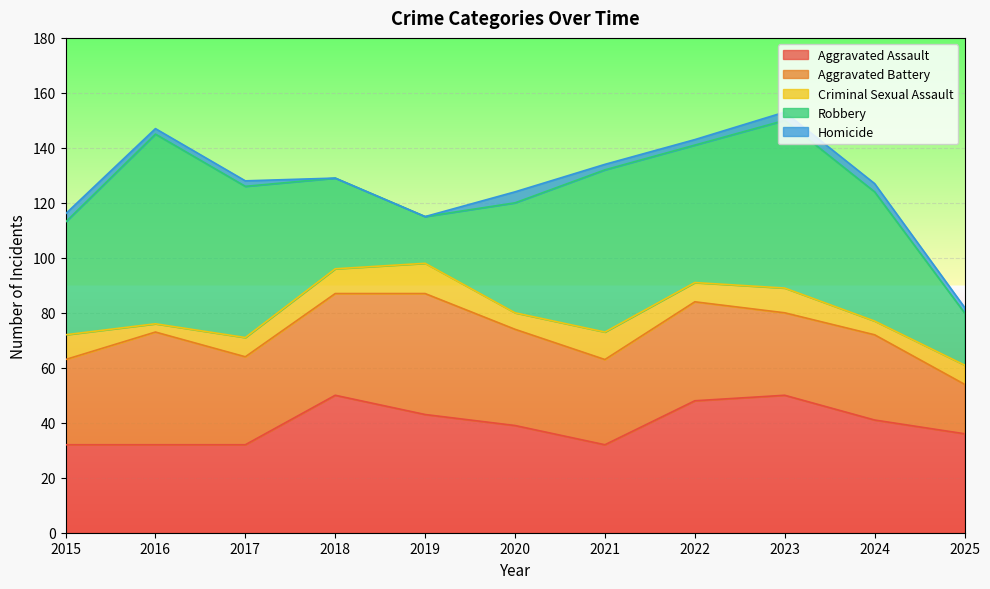

True or false: Robbery and Criminal Sexual Assault intersect in this chart.

False